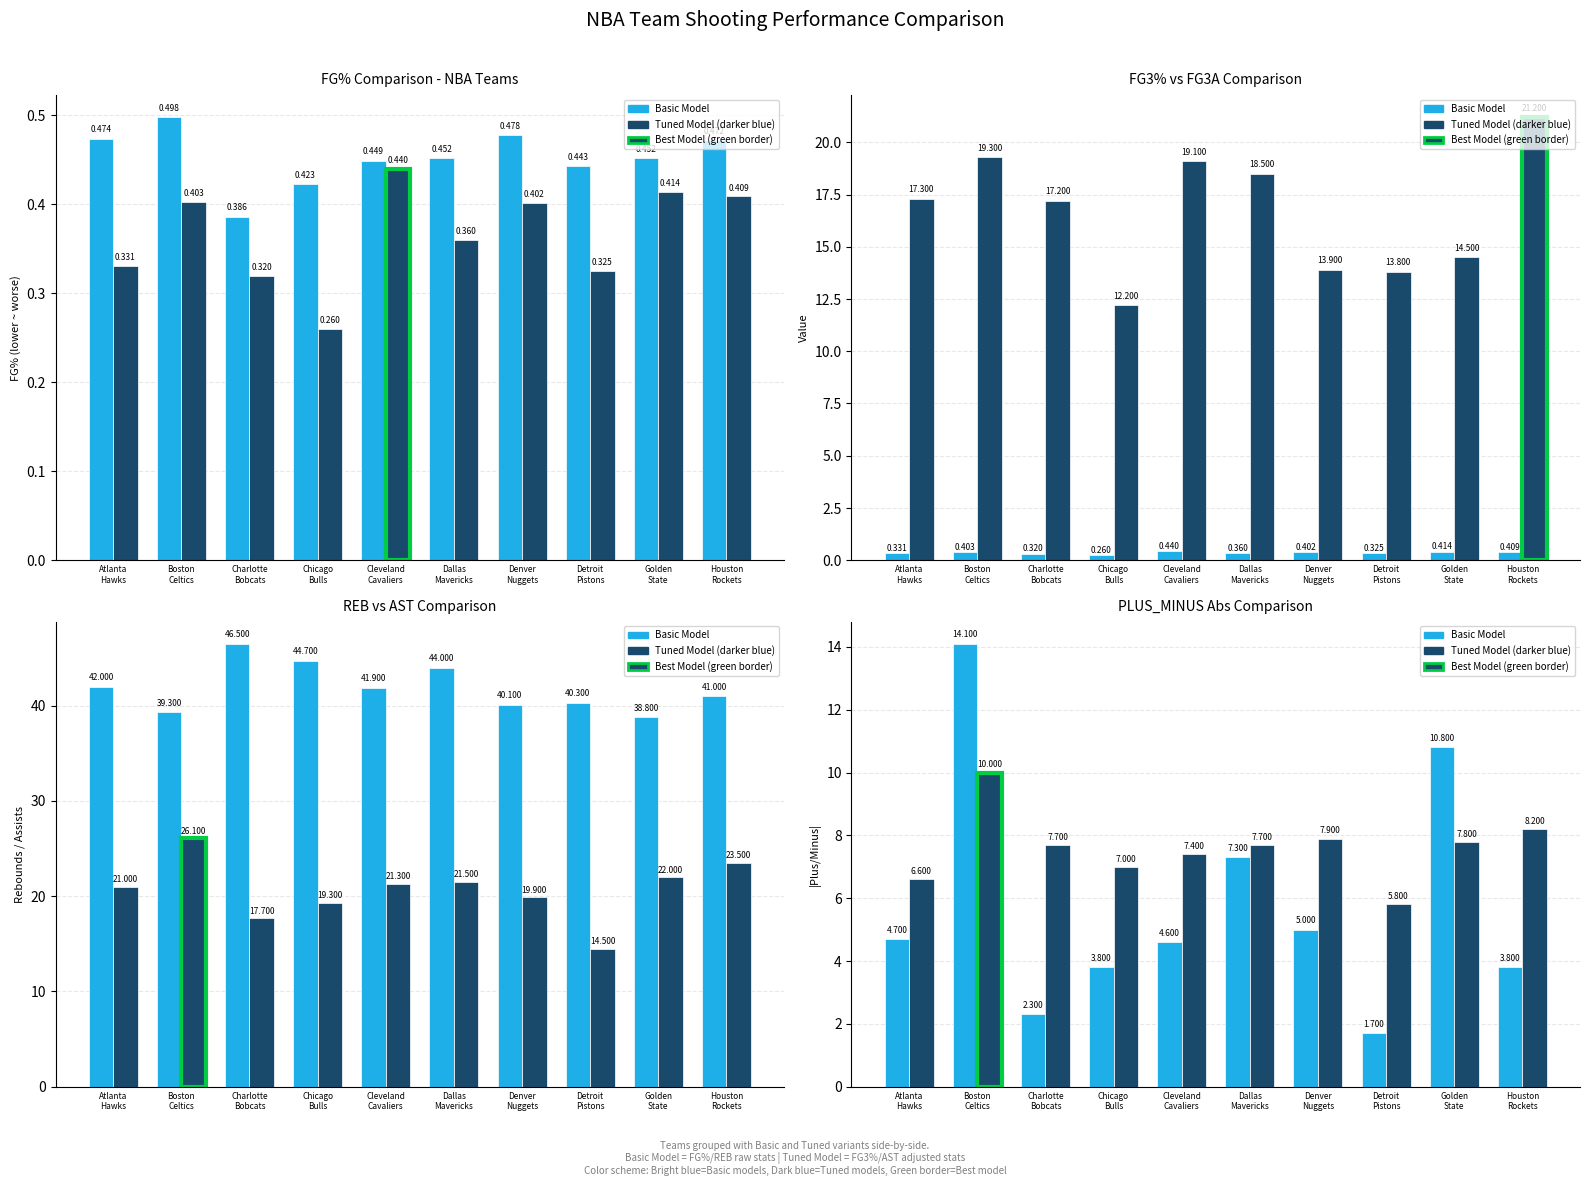

What is the total value across all series at Cleveland
Cavaliers?

12.0